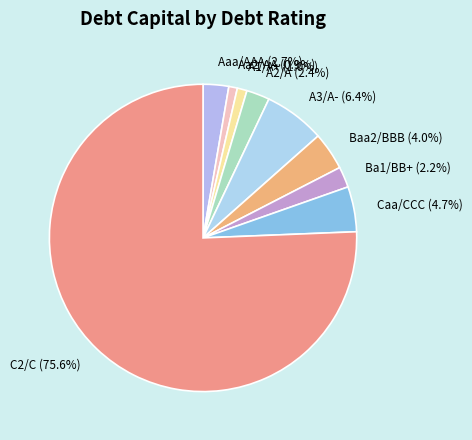

Count the number of slices in the pie.

9